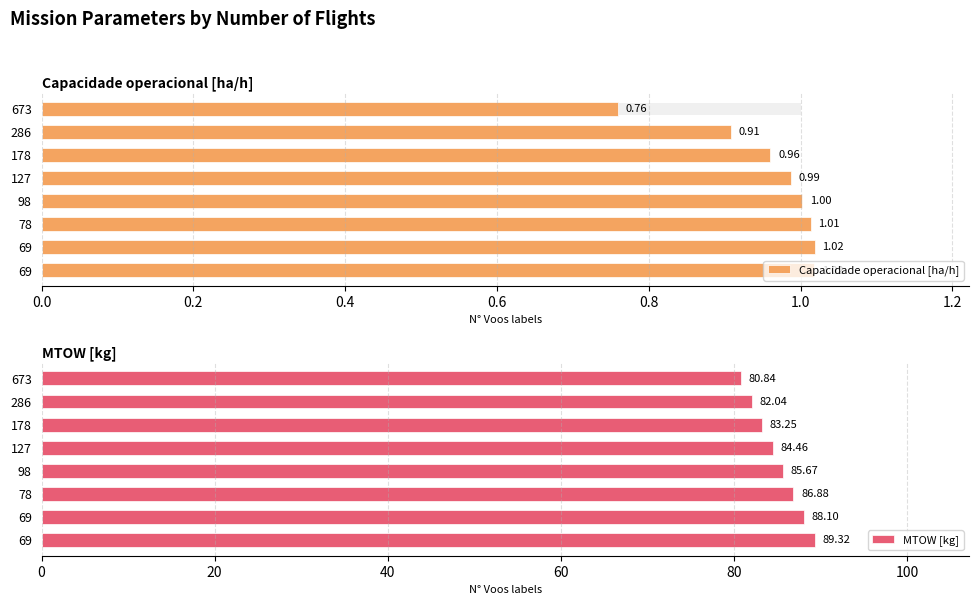

What is the difference between the maximum and minimum values in the Capacidade operacional [ha/h] series?

0.3